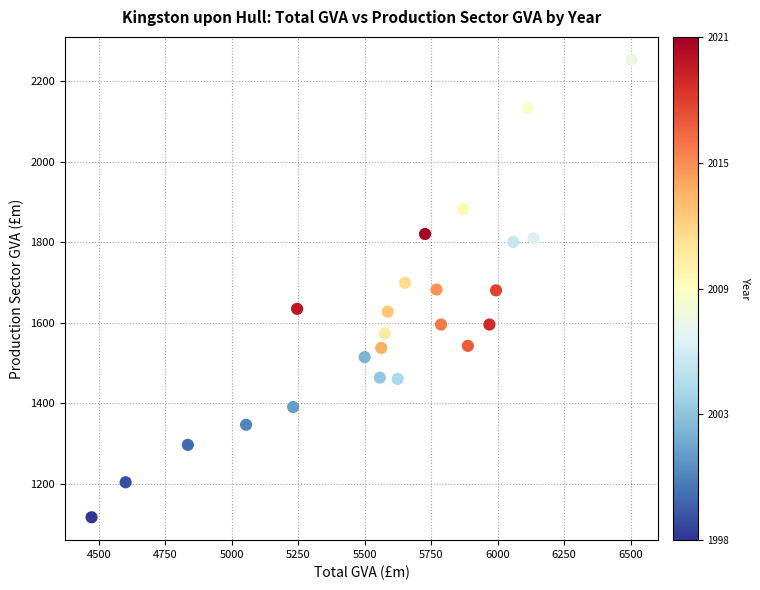

What is the range of Y values (max minus min)?

1137